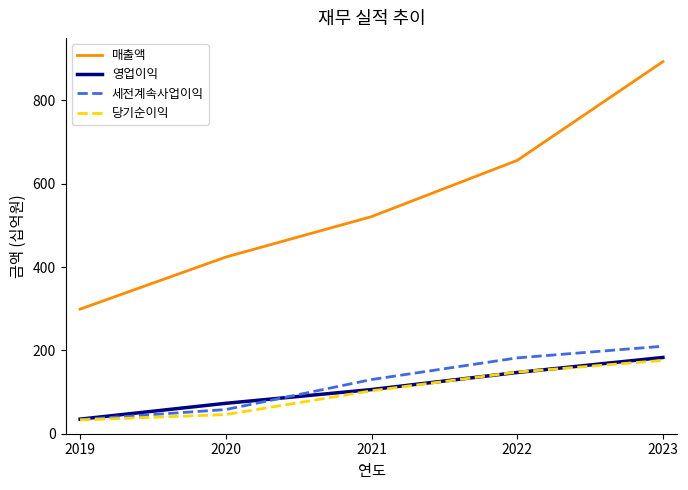

What is the spread (max minus min) of values at 2021?

418